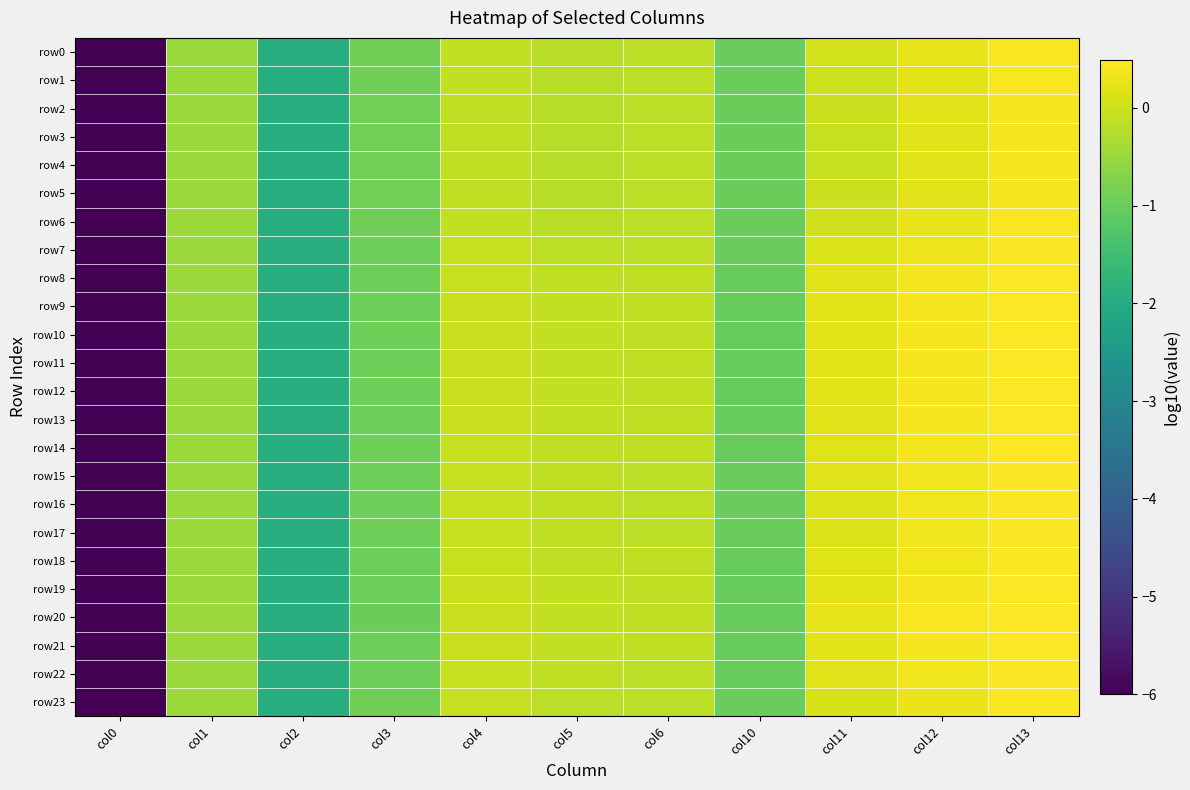

Which has a higher value, col0 or col13?

col13